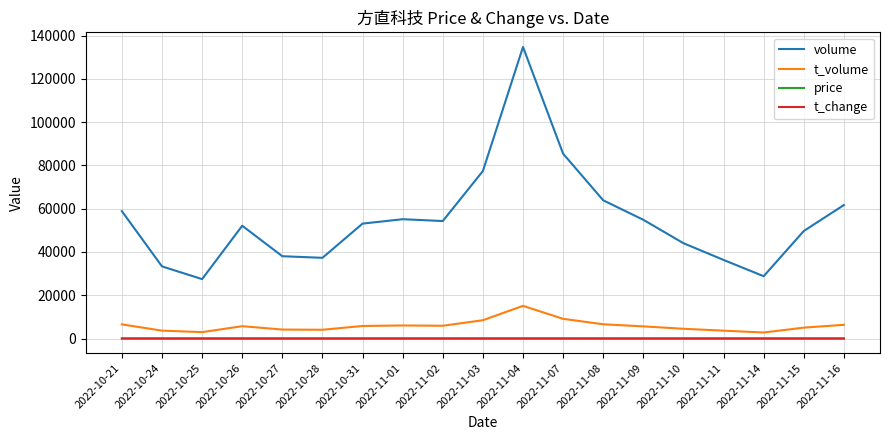

What is the highest value of the t_change series?

10.0